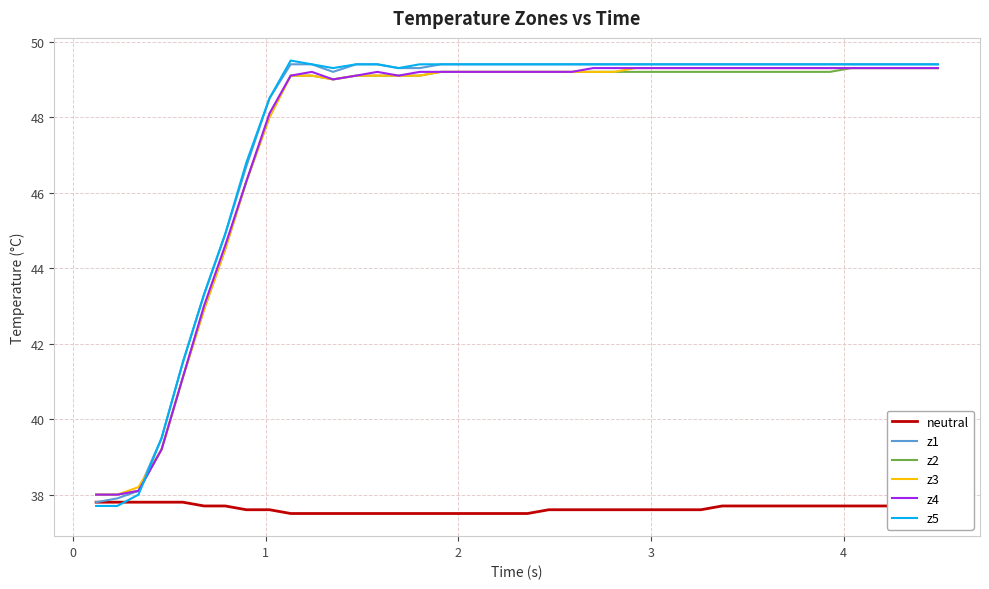

Which series has the largest range (max minus min)?

z5